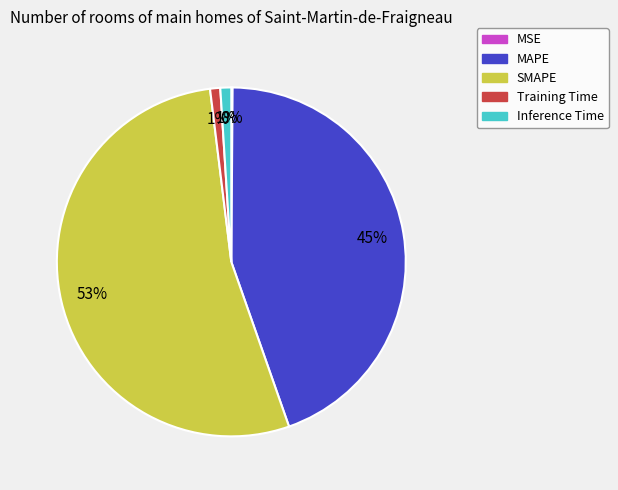

Is Training Time the majority of the pie?

No